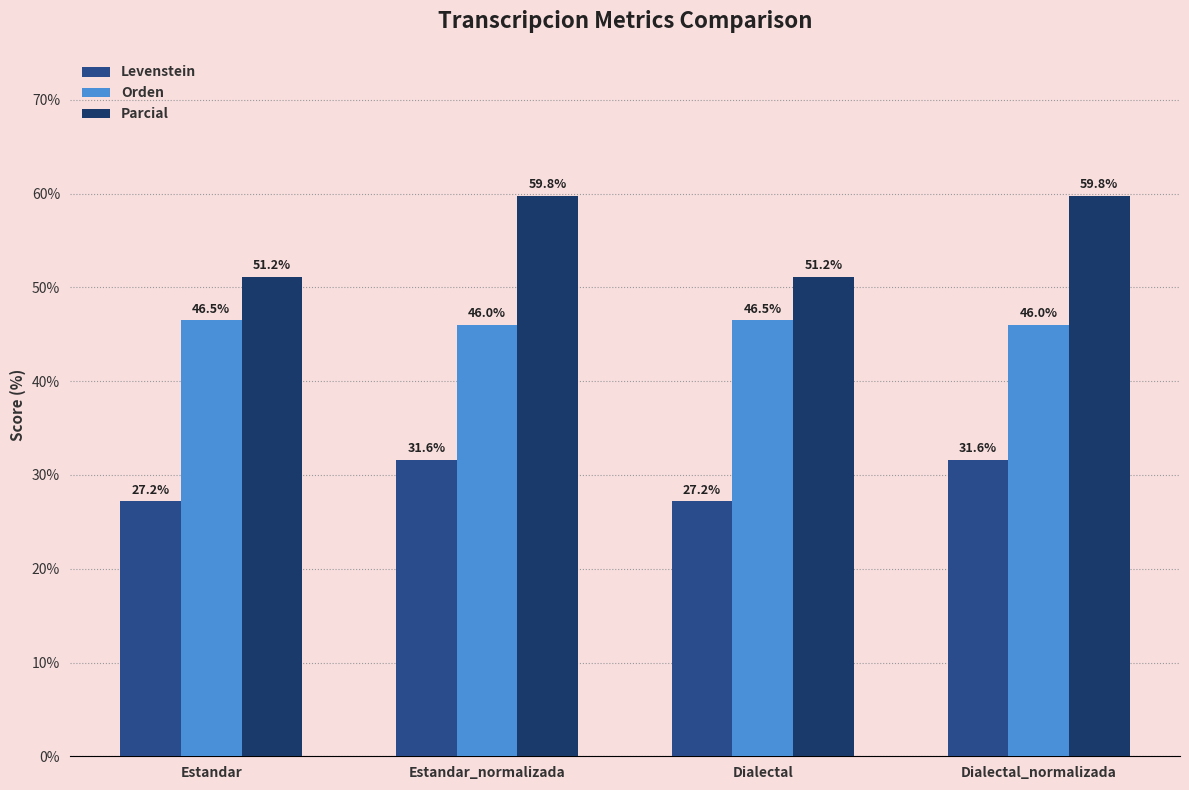

What is the difference between the maximum and minimum values in the Parcial series?

8.6